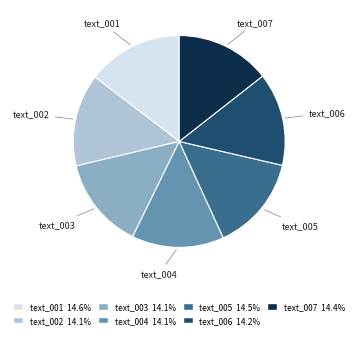

What is the ratio of the value at text_003 to the value at text_004?

1.0